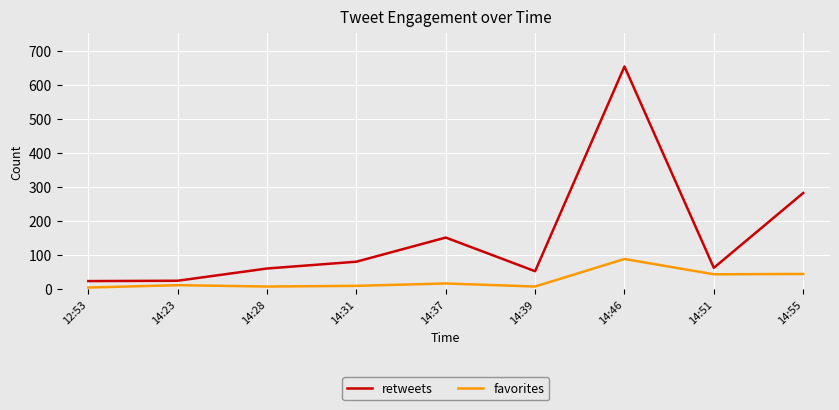

Is the value of retweets at 14:37 greater than the value of favorites at 14:55?

Yes